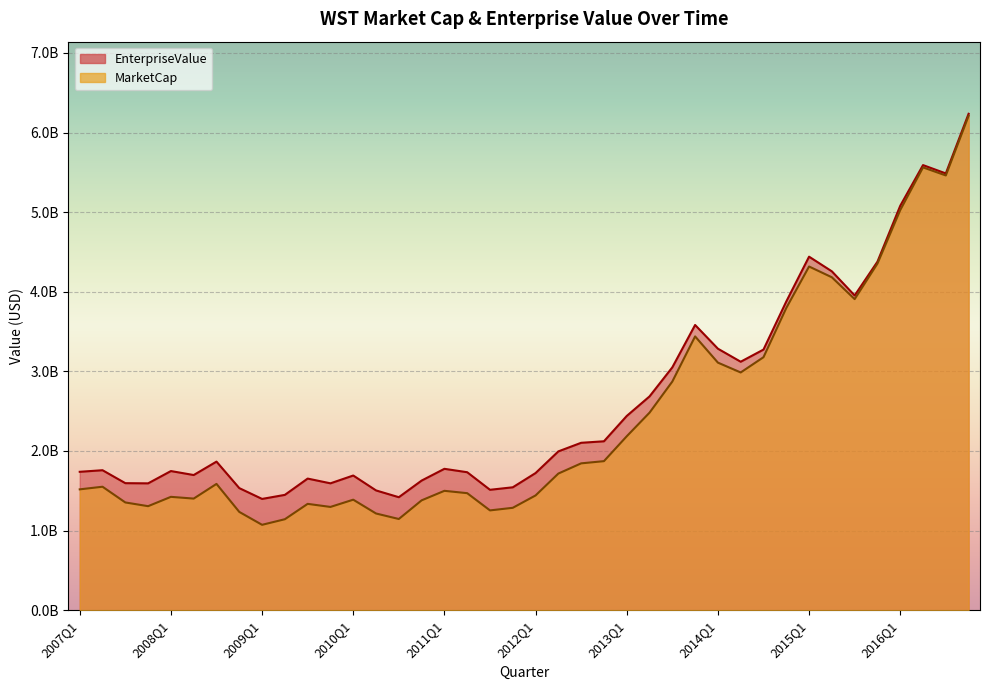

The value of EnterpriseValue at 2016Q3 is 5486150000.0. True or false?

True